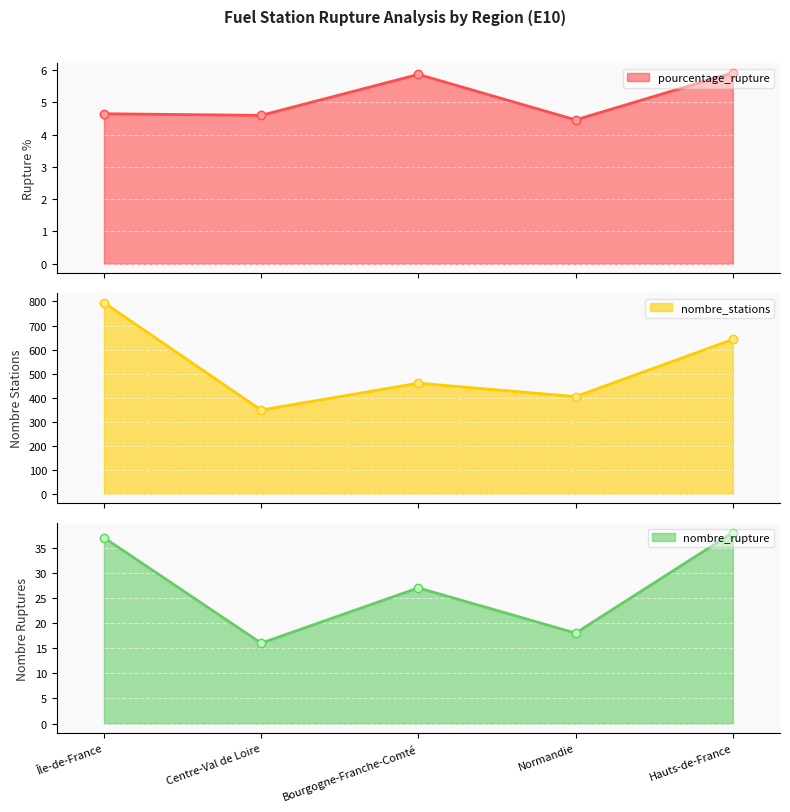

Reading left to right, extract all data points from this chart.

pourcentage_rupture: 4.7	4.6	5.9	4.5	5.9
nombre_stations: 795.0	348.0	460.0	404.0	642.0
nombre_rupture: 37.0	16.0	27.0	18.0	38.0